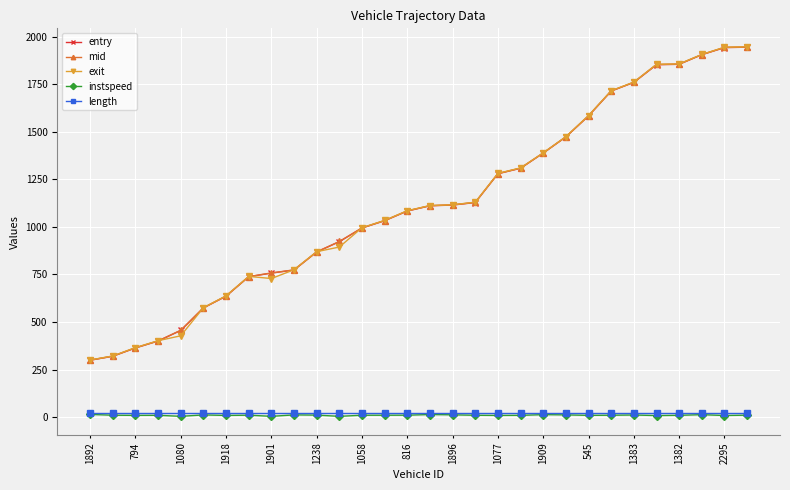

True or false: length and mid cross at least once.

False